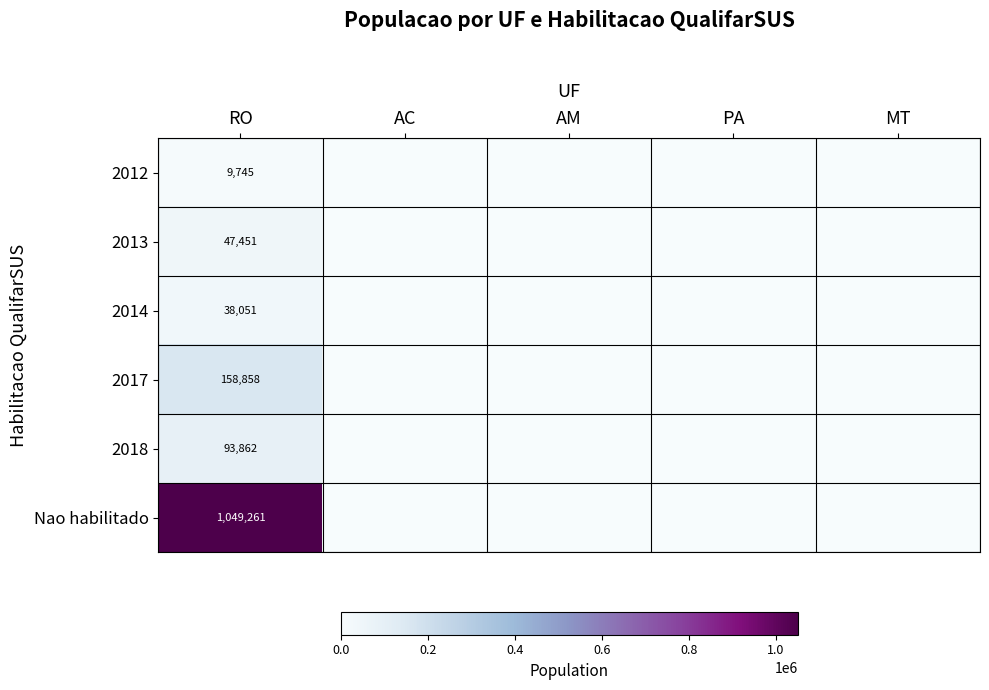

Is the value of 2018 at RO greater than the value of 2017 at RO?

No